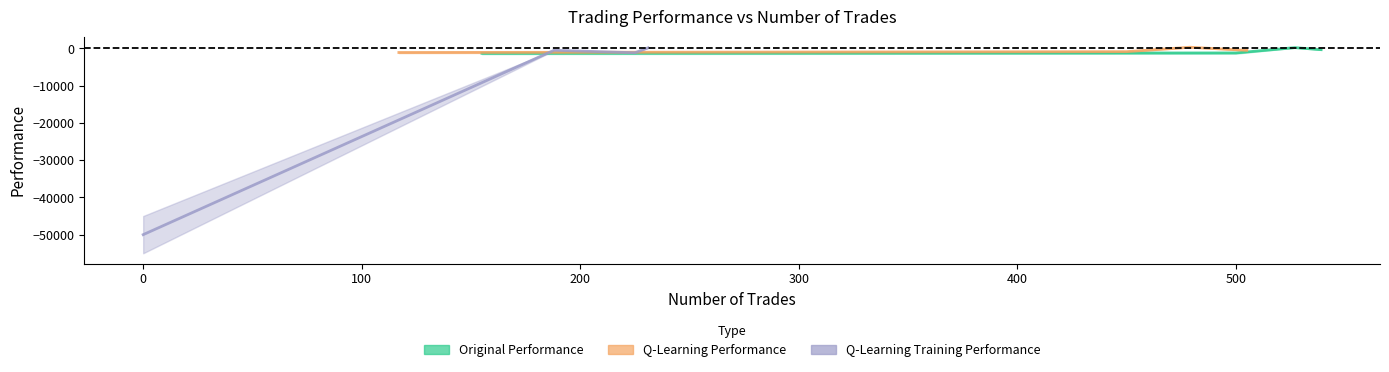

Which category has the highest value across all series?

527